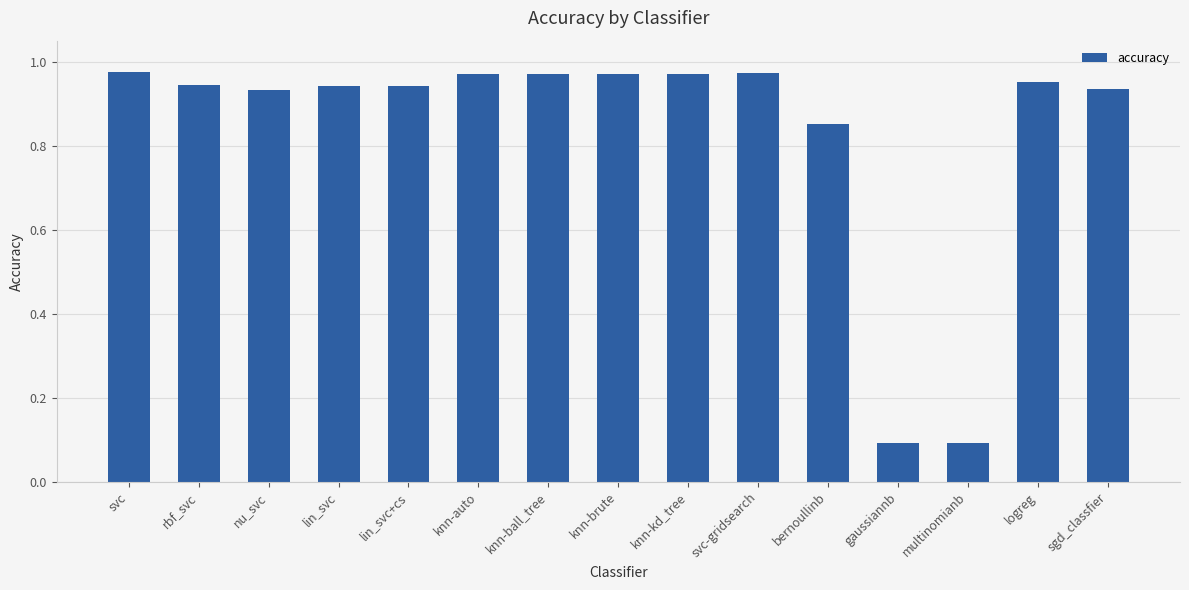

What is the label of the 15th bar from the right?

svc